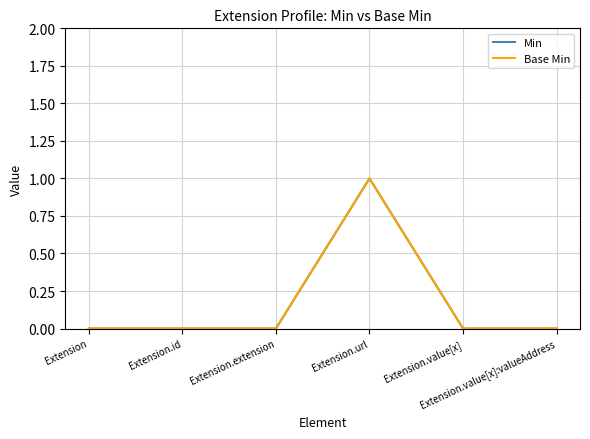

The value of Min at Extension.value[x]:valueAddress is 0. True or false?

True